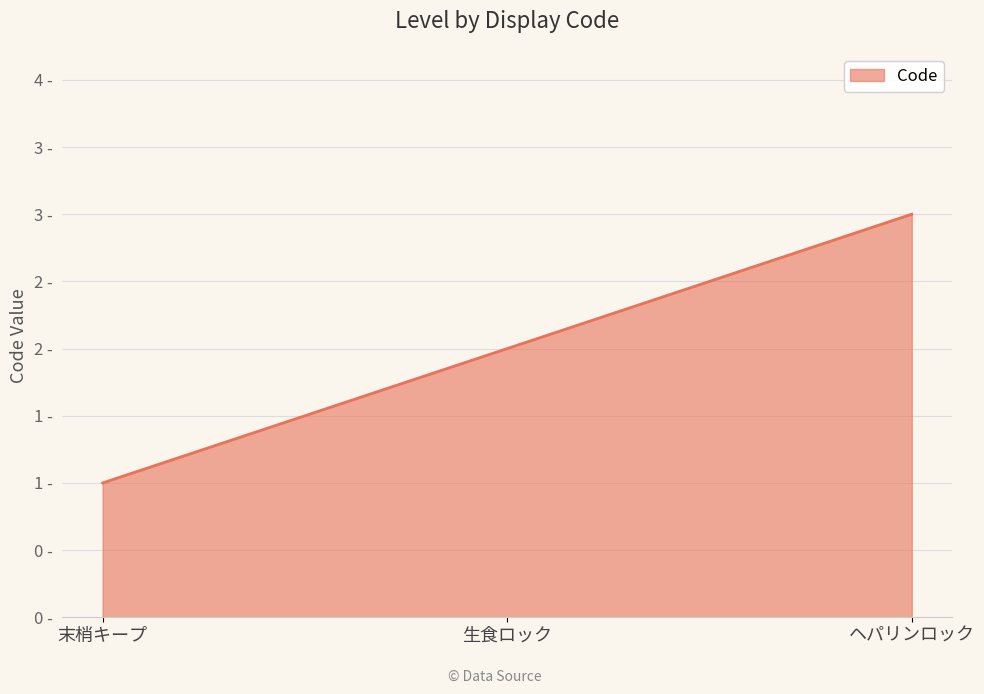

Does the chart display data point markers on the line(s)?

No